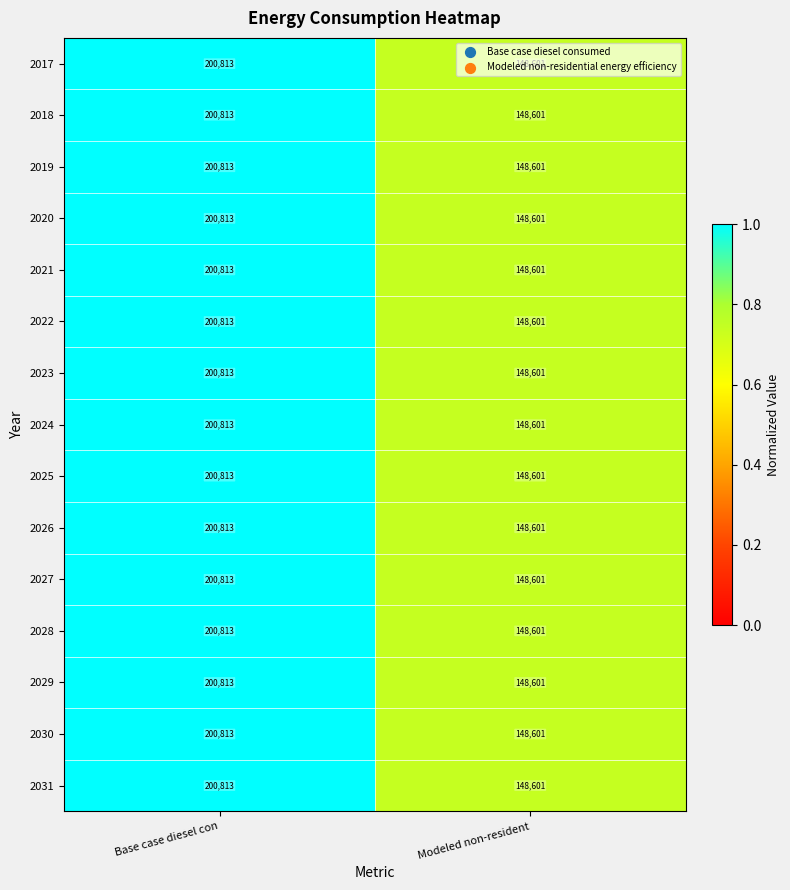

The 2020 series shows 200813 at Base case diesel con. True or false?

True